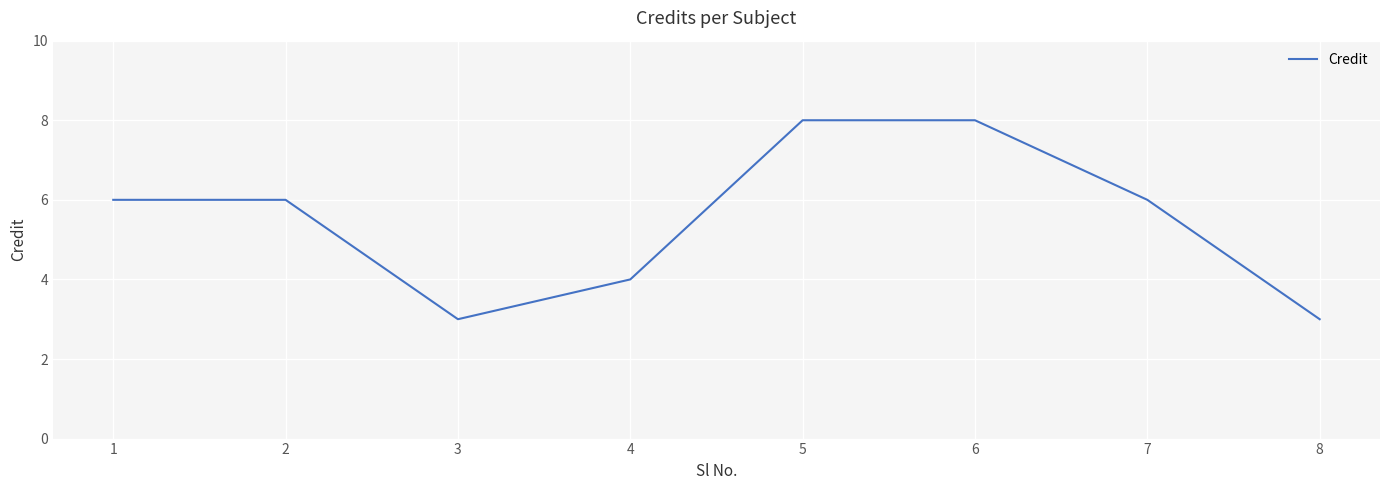

What is the difference between the maximum and minimum values?

5